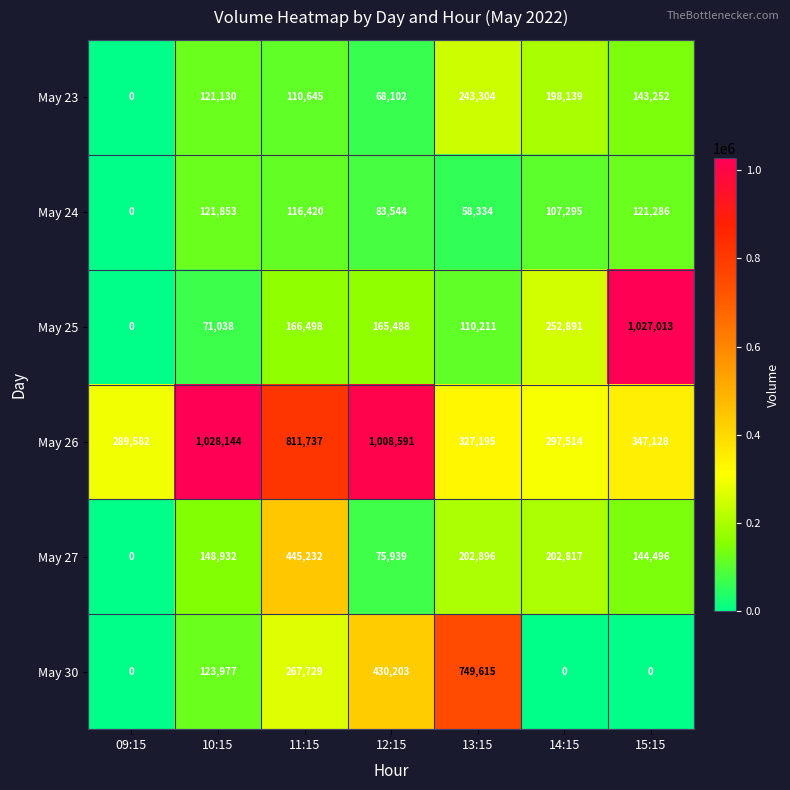

Which label corresponds to the largest value in the chart?

10:15